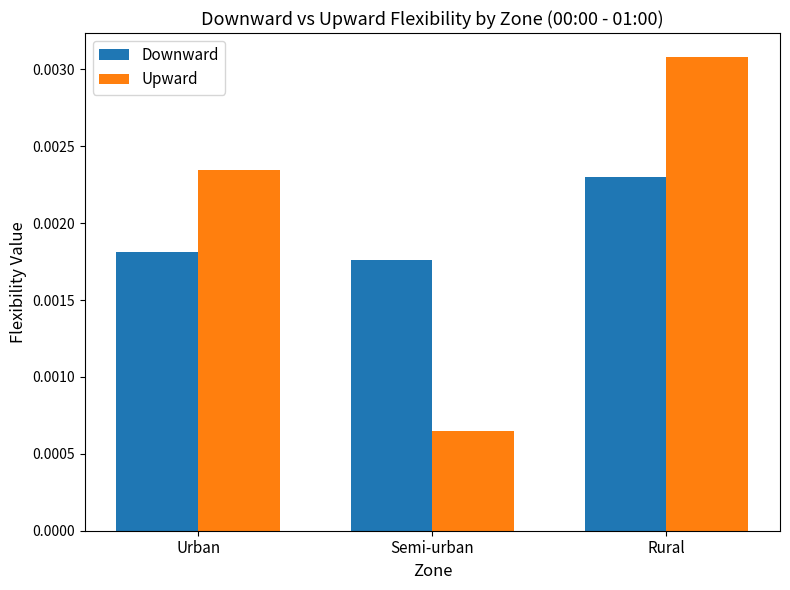

Which series has the largest total across all categories?

Upward